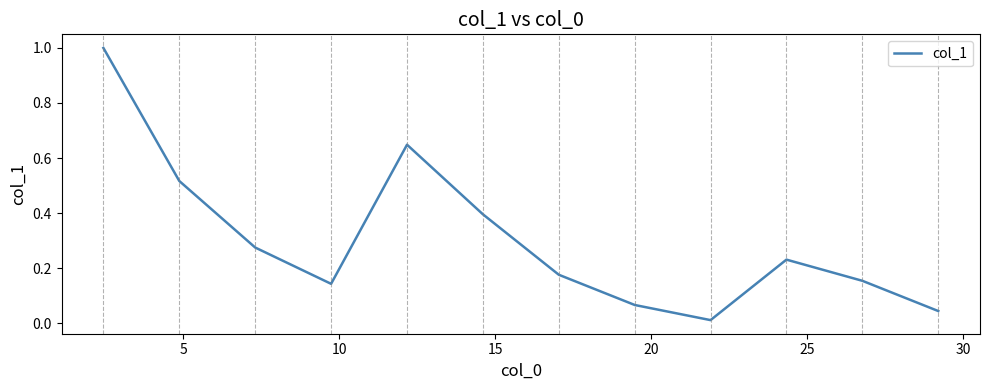

Count the number of categories in the chart.

12